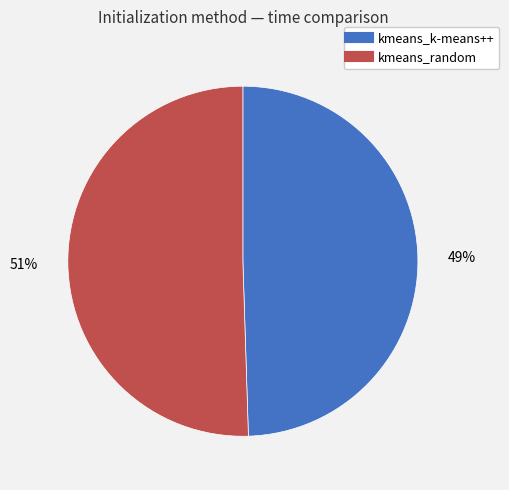

What is the largest slice in the pie chart?

kmeans_random